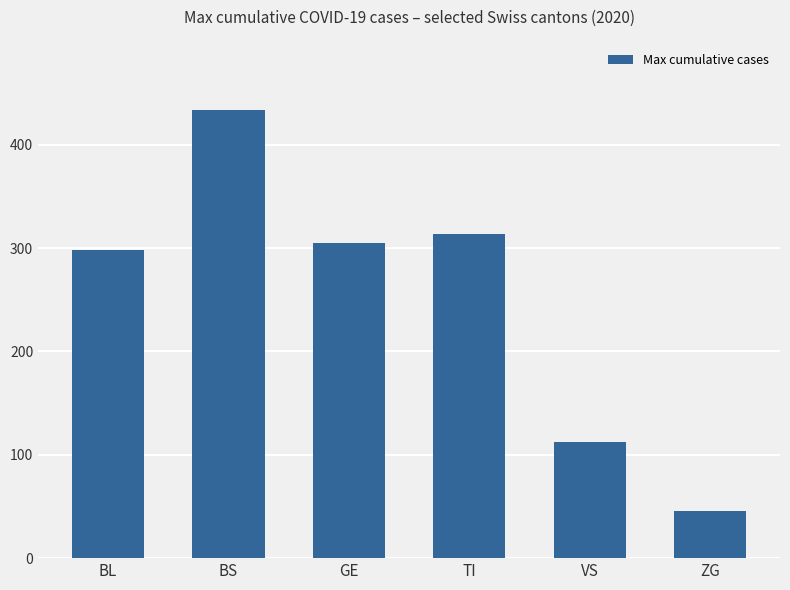

Rank the categories by value from highest to lowest.

BS, TI, GE, BL, VS, ZG